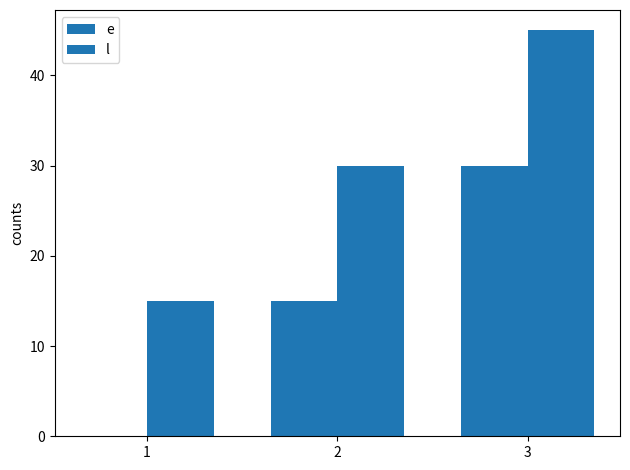

True or false: l has a value of 72 at 3.

False